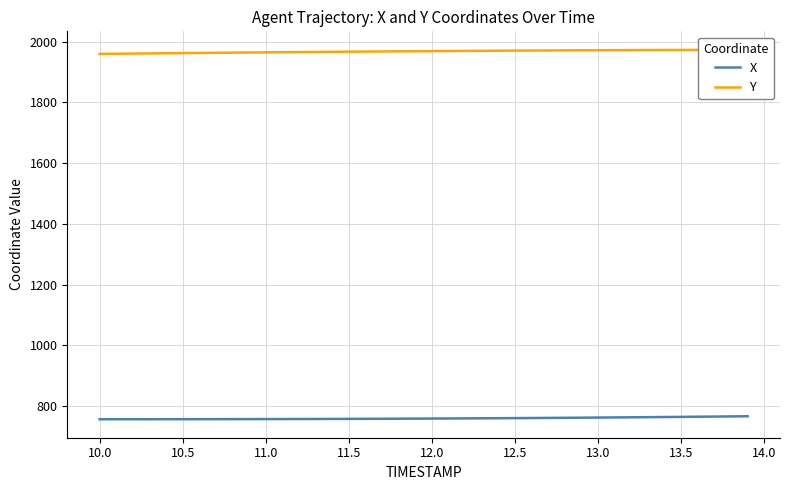

Which series has the widest spread of values?

Y